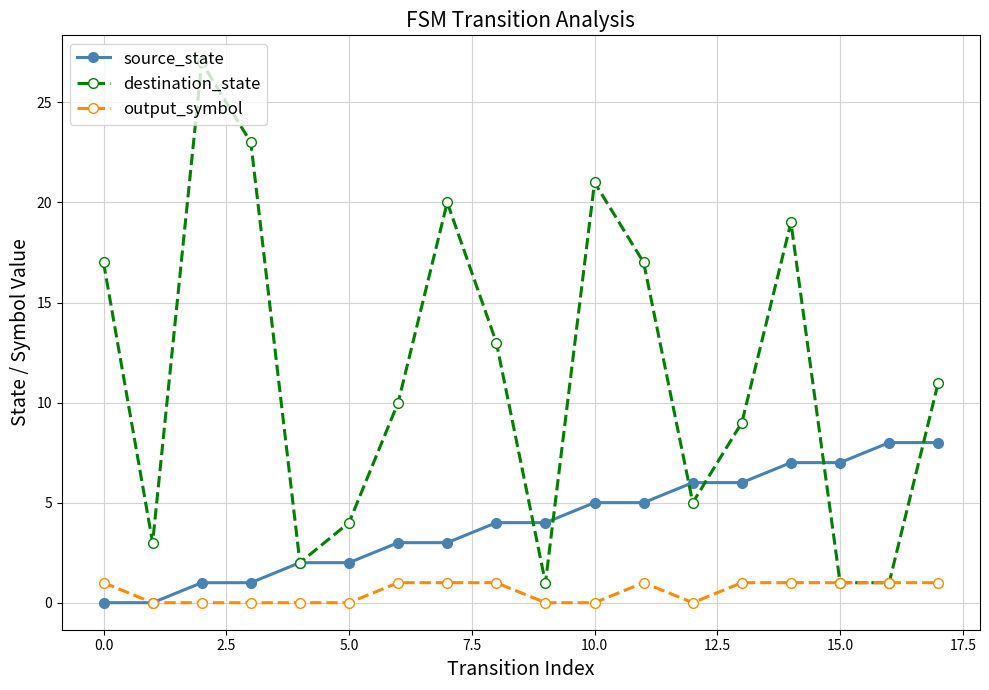

Which series has the widest spread of values?

destination_state